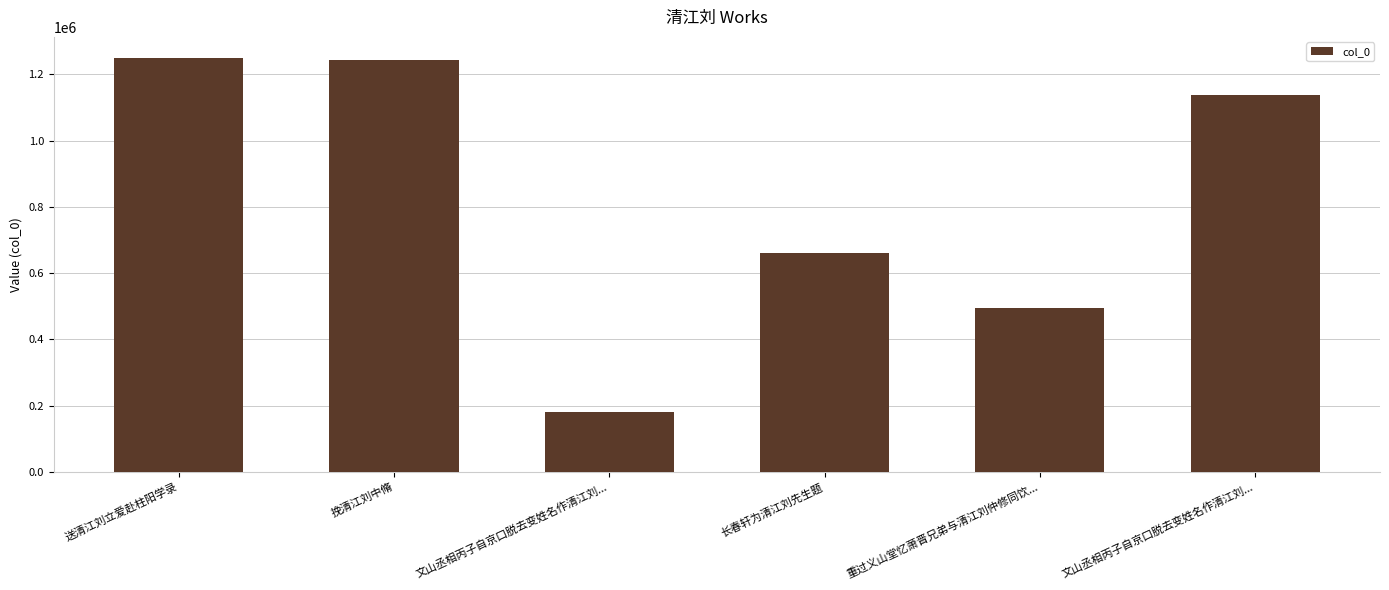

What is the difference between the maximum and second lowest values?

757003